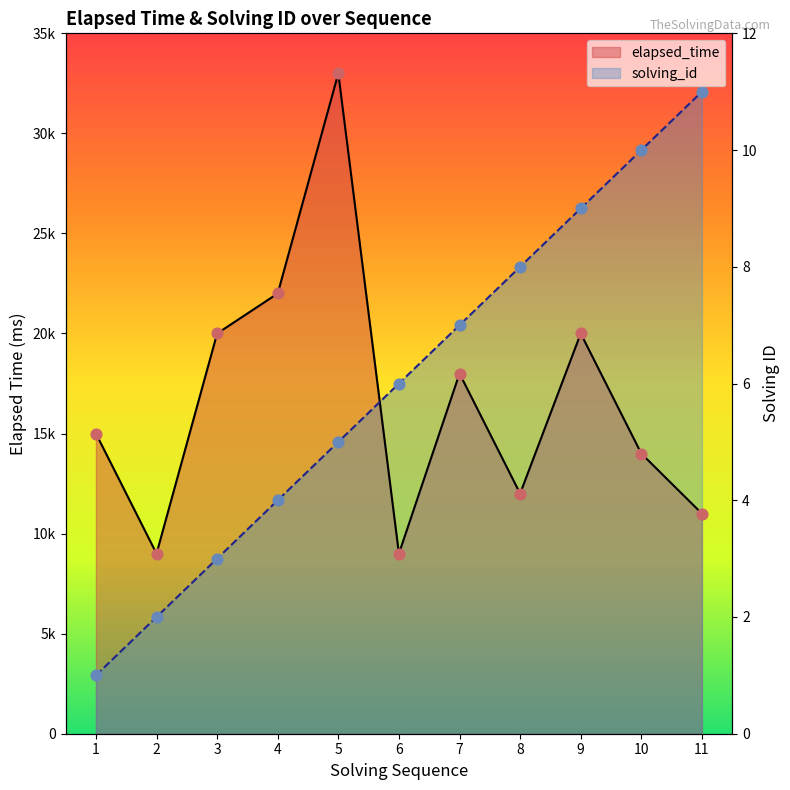

What is the total value across all series at 6?

26500.0